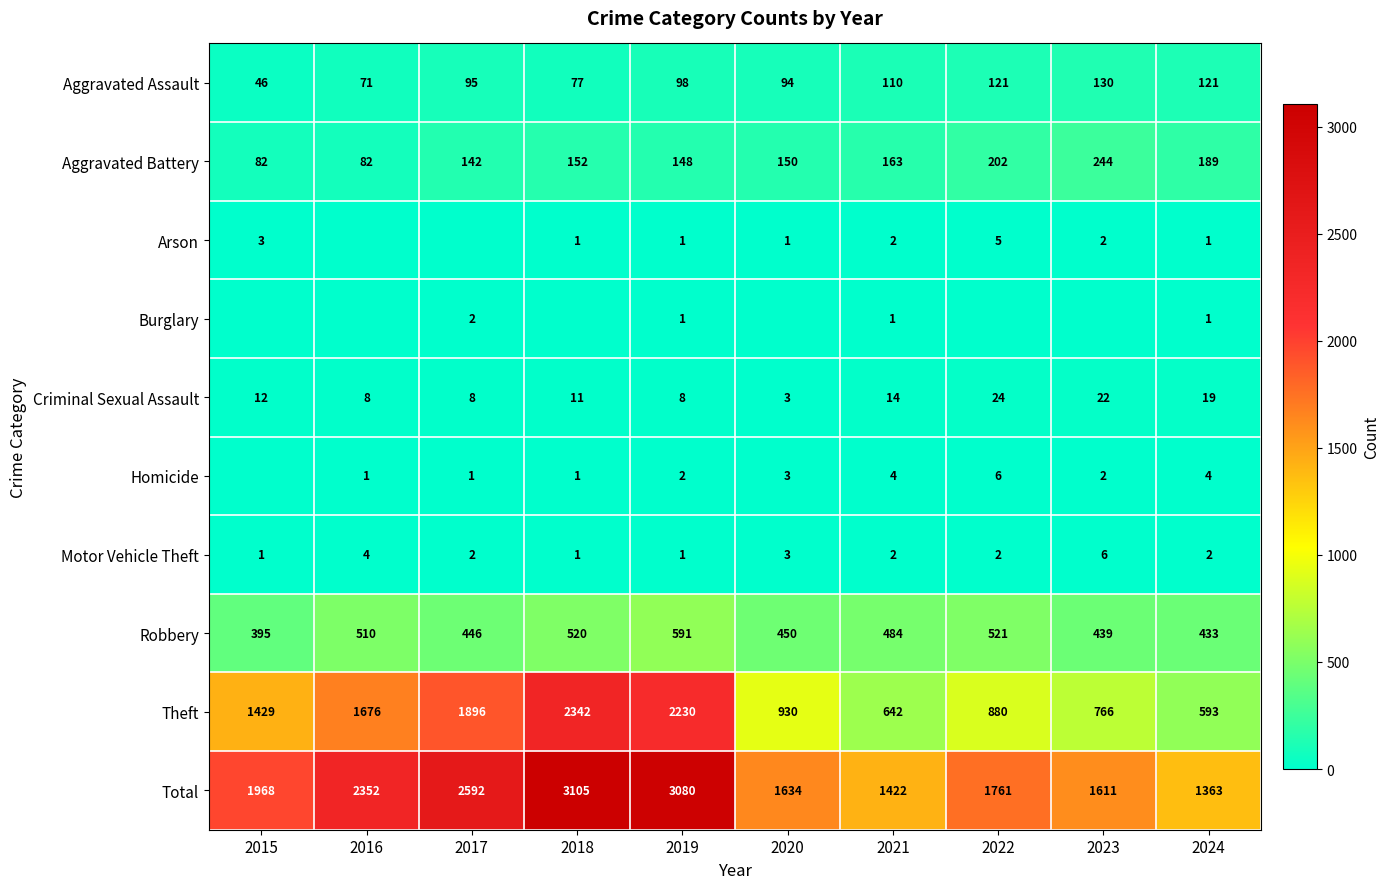

Rank the categories by Theft value from lowest to highest.

2024, 2021, 2023, 2022, 2020, 2015, 2016, 2017, 2019, 2018